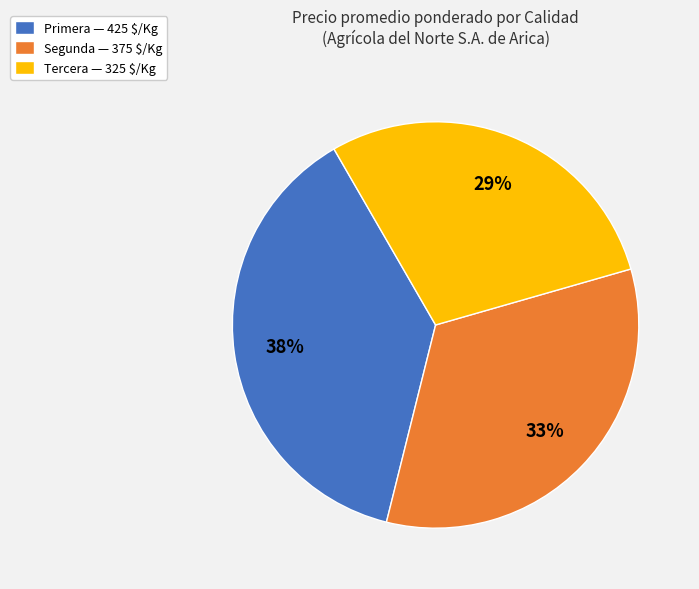

To the nearest percent, what percentage of the pie is Primera?

38%